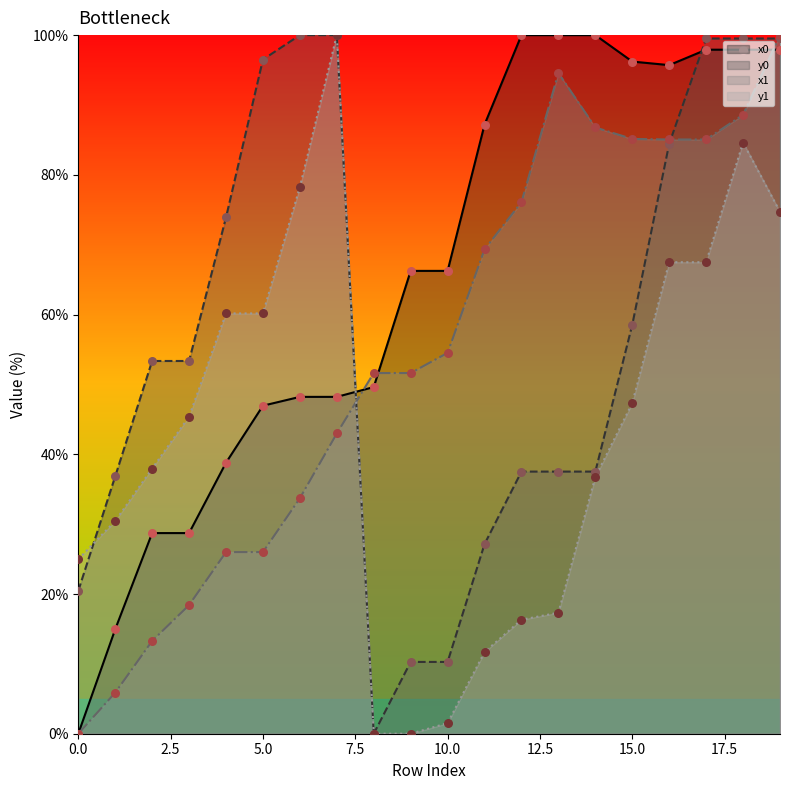

Which series reaches the minimum Y coordinate?

x0